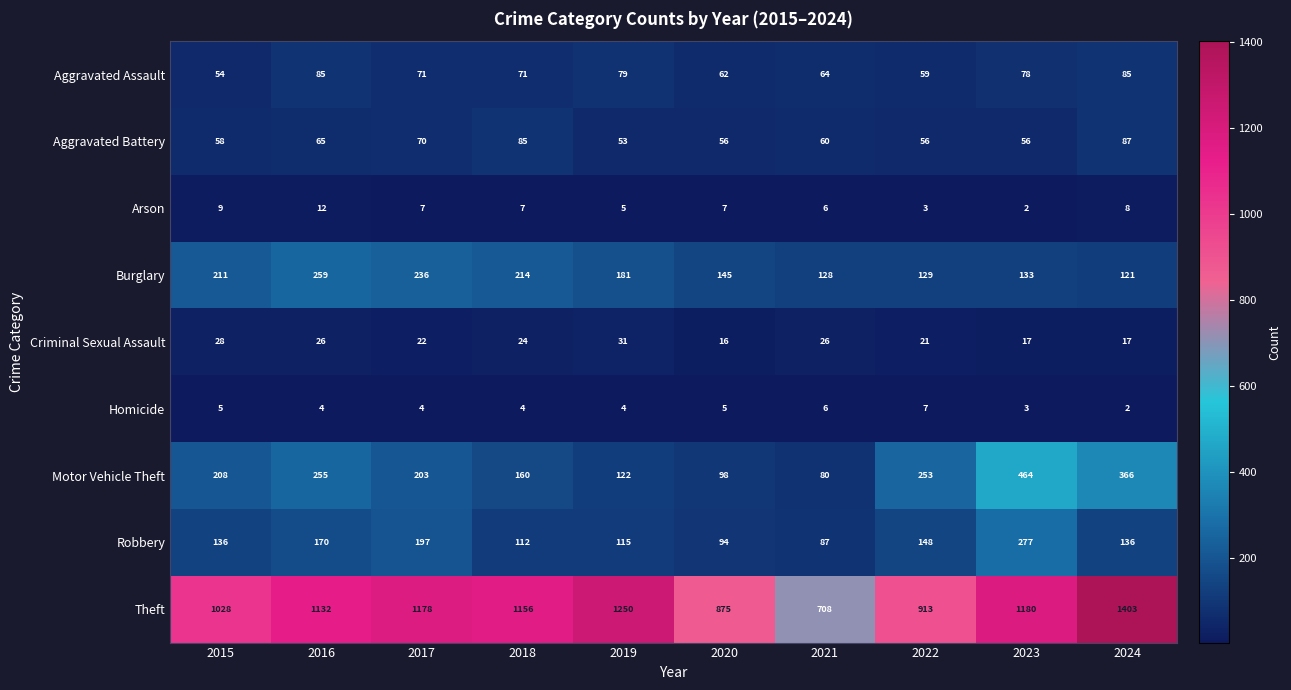

Which category has the lowest value in the Burglary series?

2024